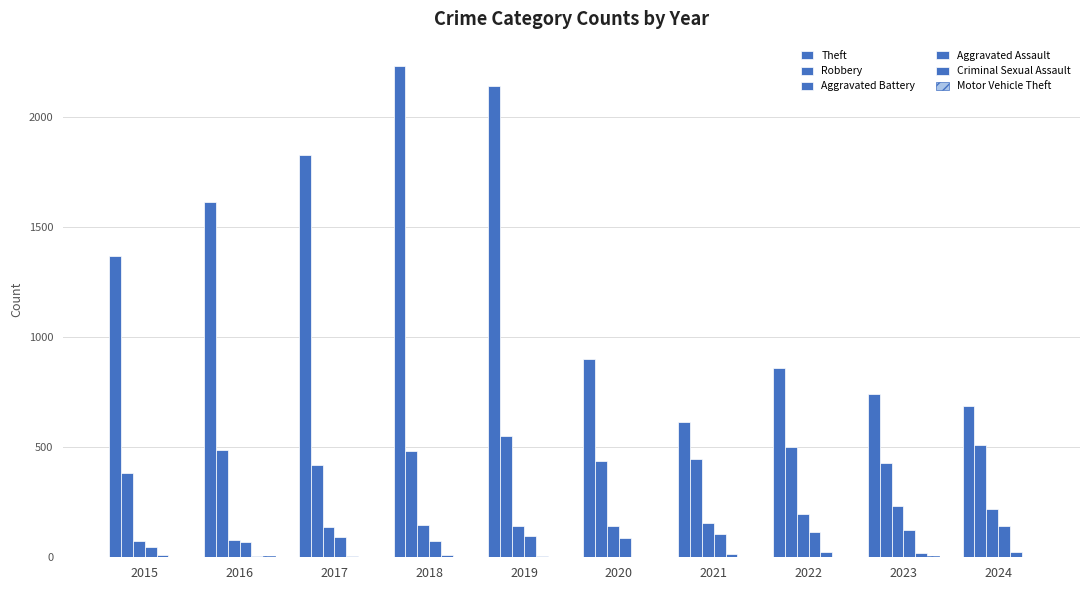

How many series are shown in this chart?

6